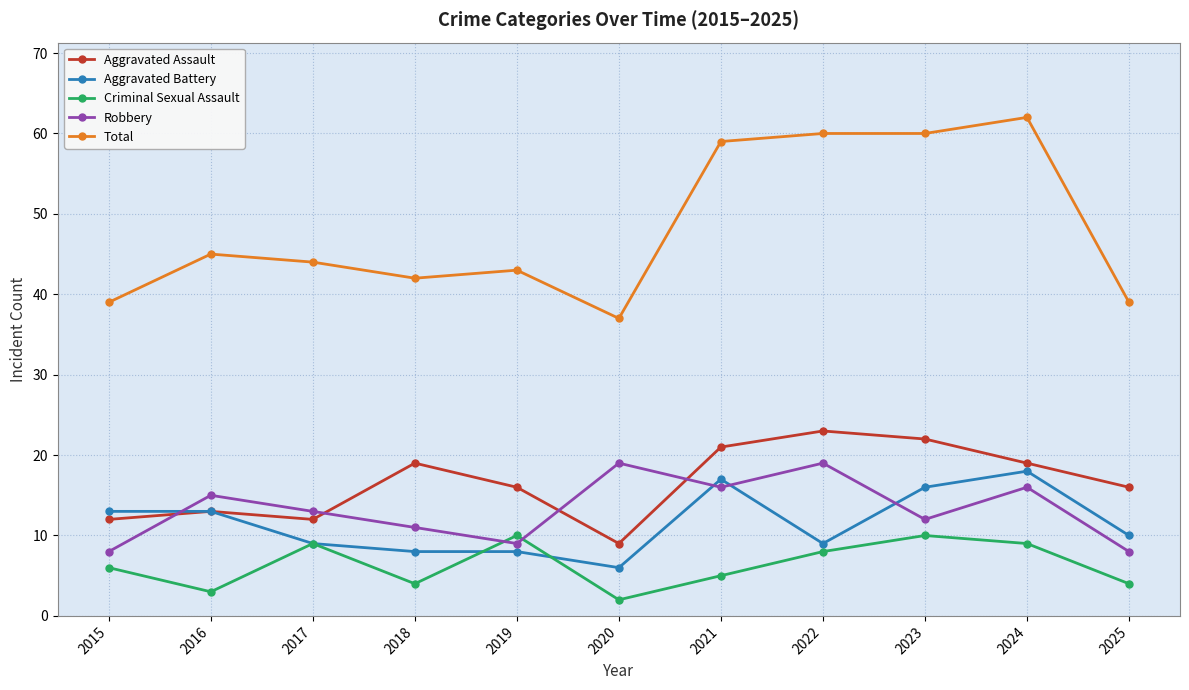

Which series ends up on top after the final intersection of Criminal Sexual Assault and Aggravated Battery?

Aggravated Battery